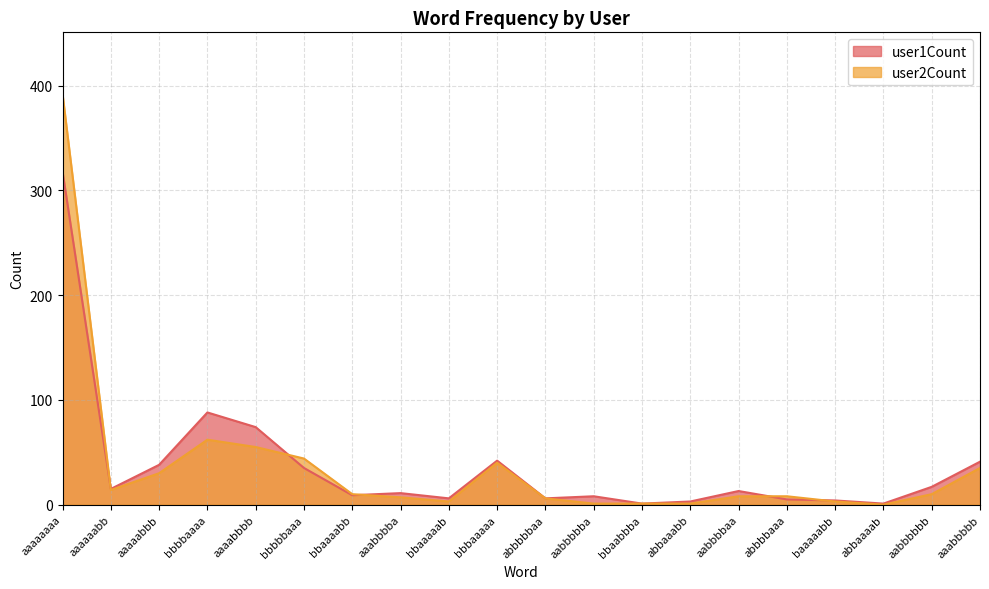

Reading left to right, list all the values displayed in this chart.

user1Count: 318	15	38	88	74	35	9	11	6	42	6	8	1	3	13	5	4	1	17	41
user2Count: 392	14	30	62	55	44	10	7	3	40	6	1	1	1	8	8	3	0	10	35